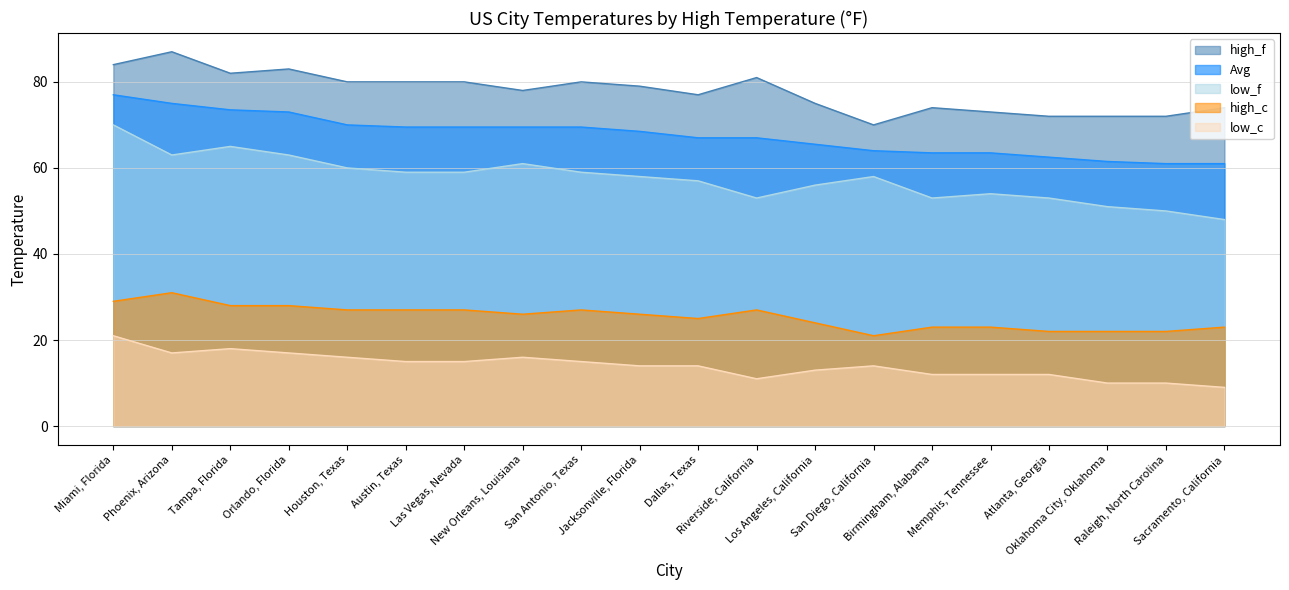

At which category is the sum across all series the highest?

Miami, Florida